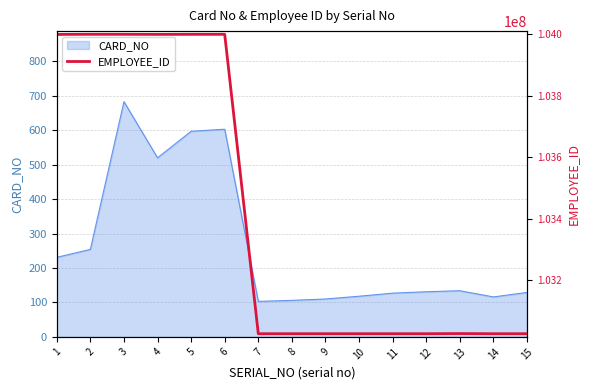

The value of CARD_NO at 5 is 819. True or false?

False